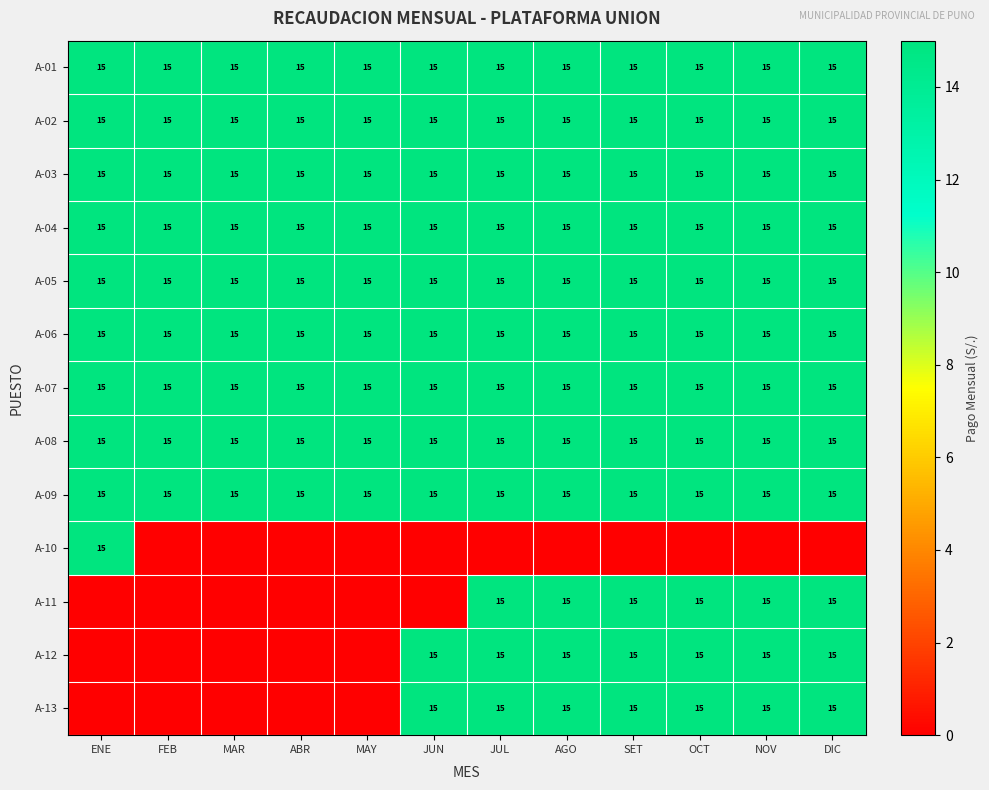

What is the lowest value of the A-04 series?

15